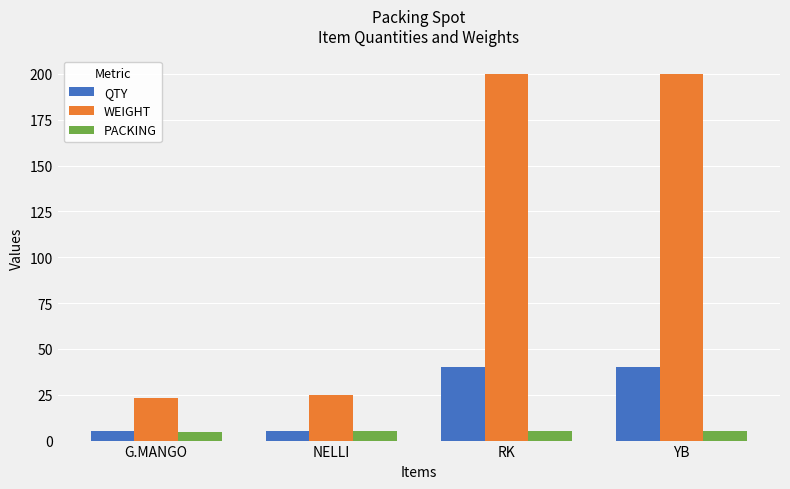

What is the label of the 3rd bar from the left?

RK